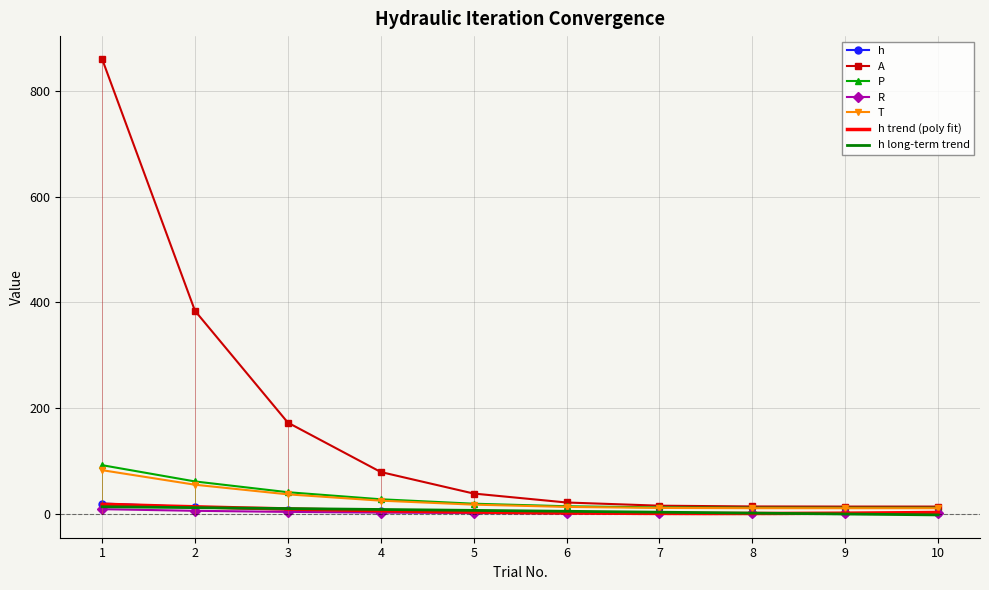

Is the value of P at 8 greater than the value of A at 3?

No